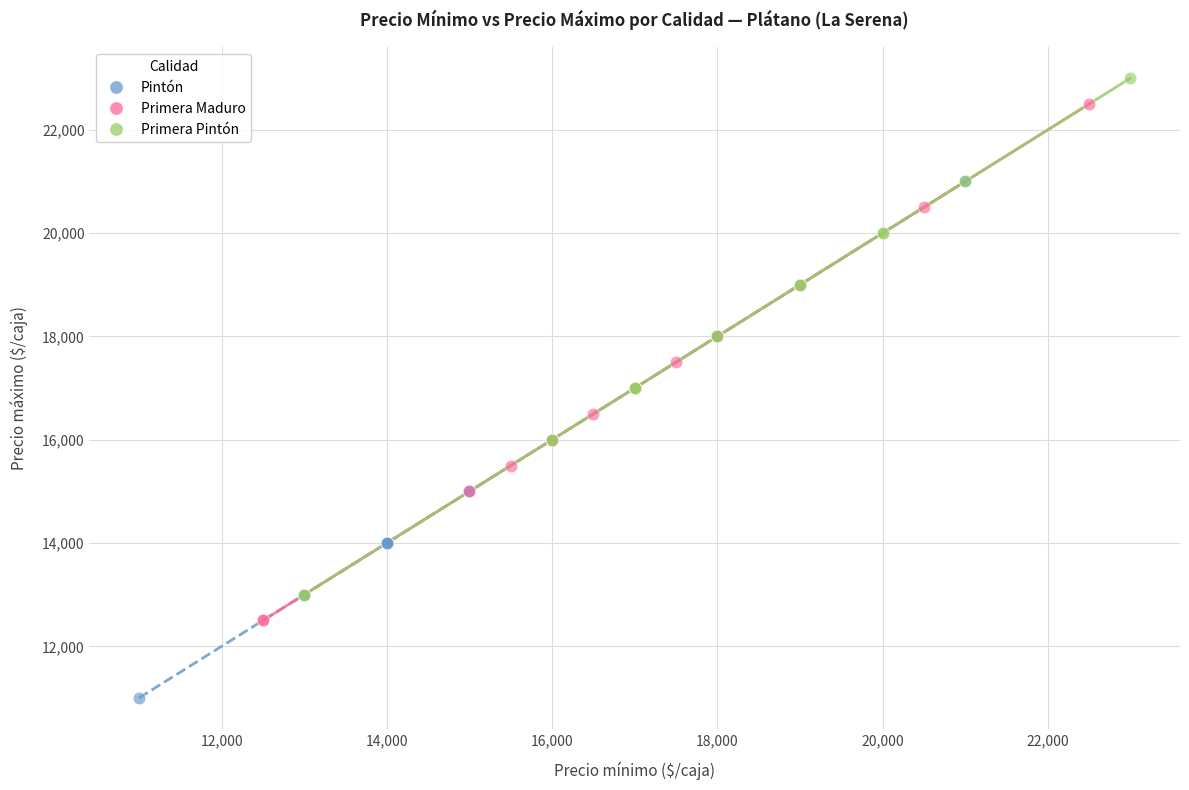

Which series contains the highest Y value?

Primera Pintón